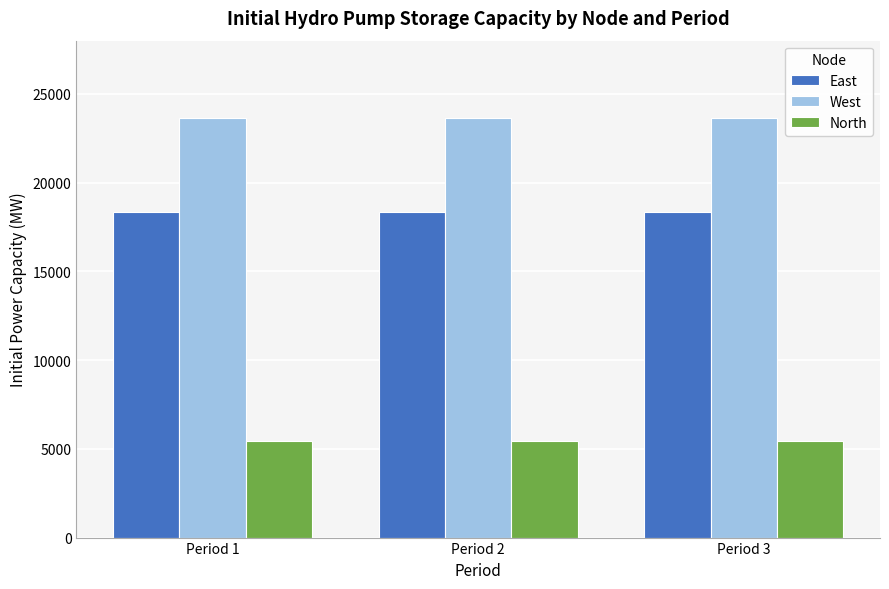

Is it true that North equals 5424 at Period 2?

True